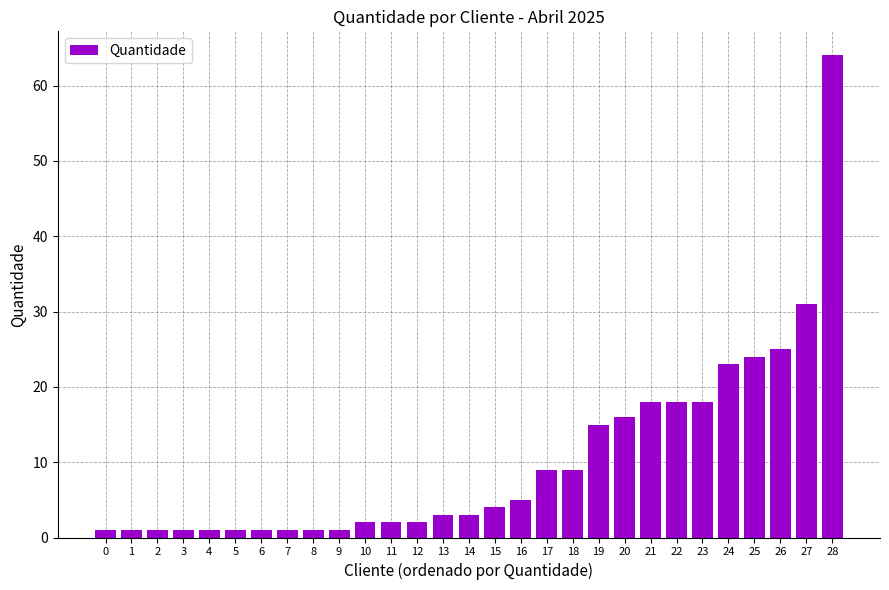

What is the difference between the maximum and minimum values?

63